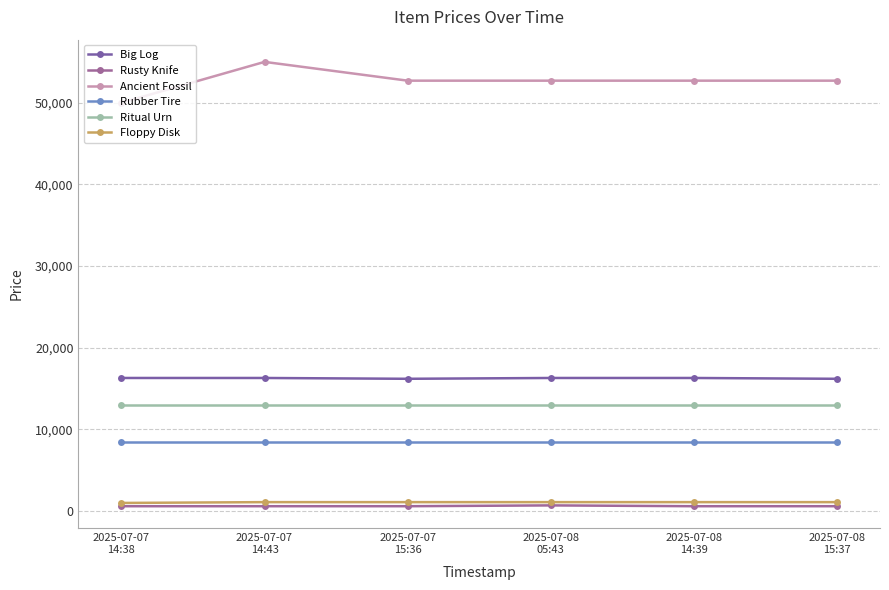

What is the smallest value displayed?

600